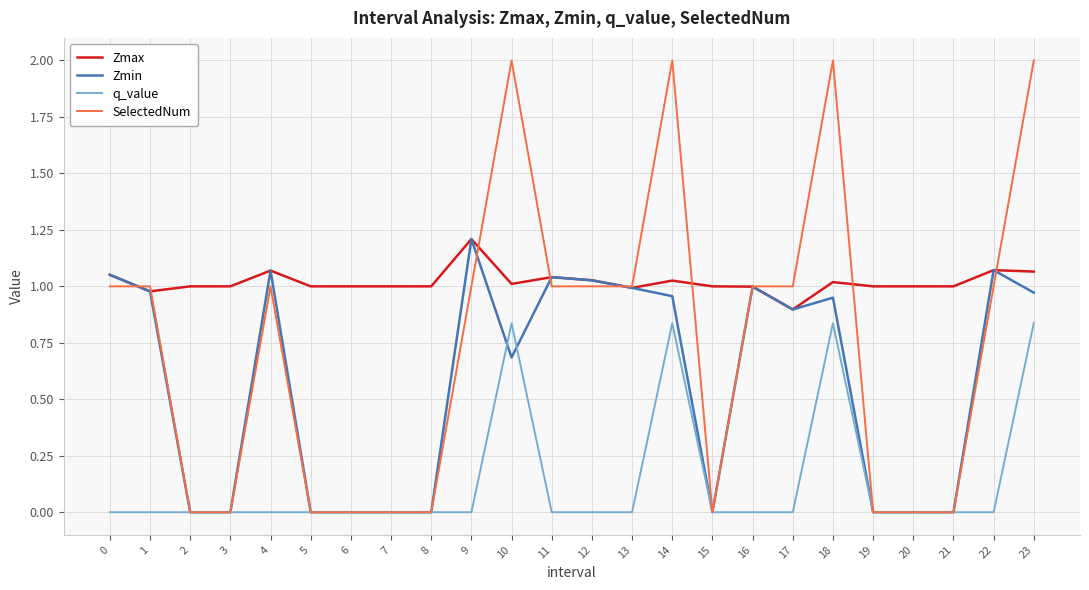

What is the difference between the highest and lowest values at 10?

1.3